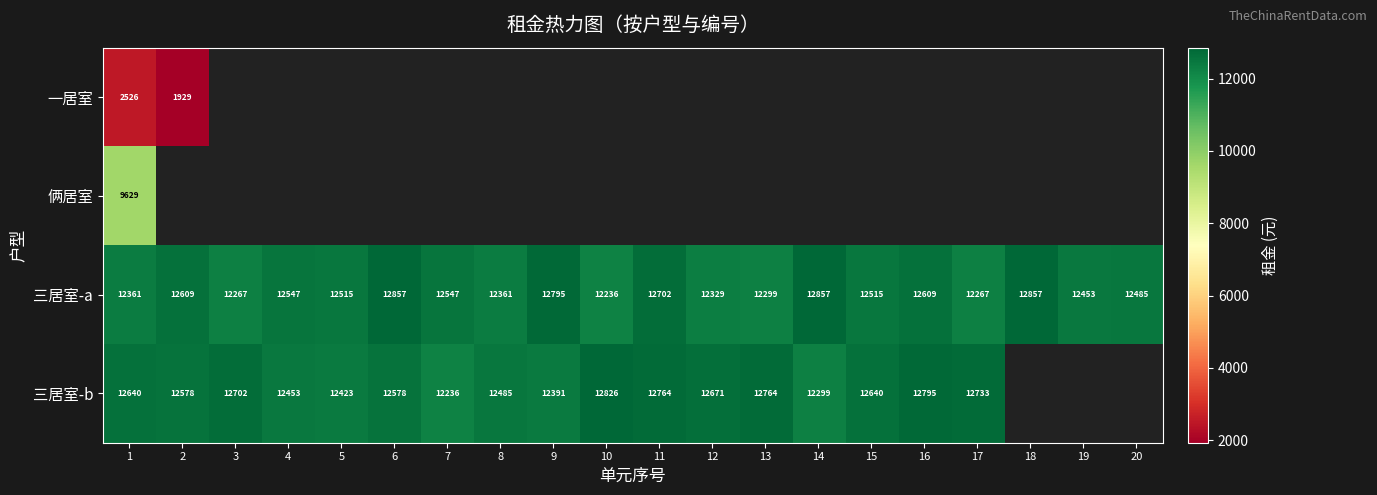

What is the difference between the 三居室-a values at 11 and 9?

93